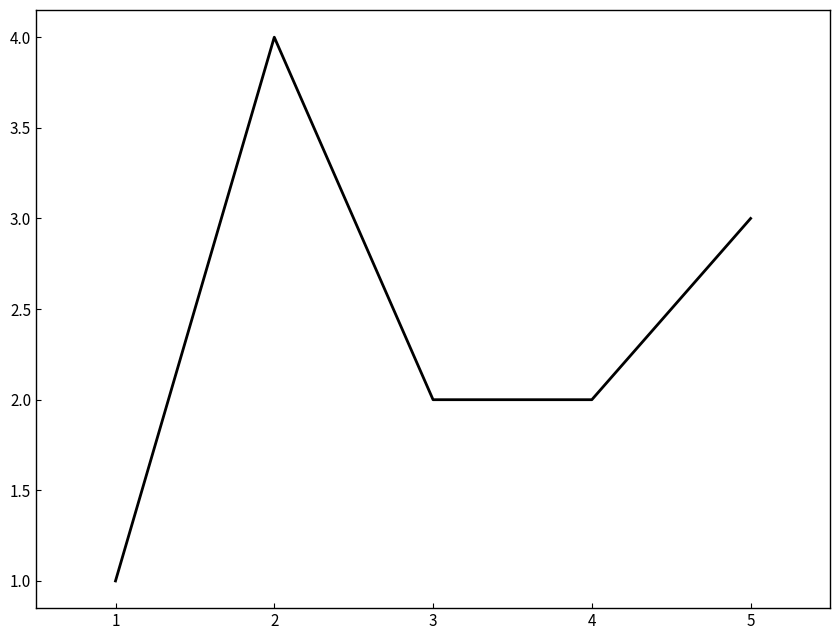

At which category does the chart reach its peak across all series?

2